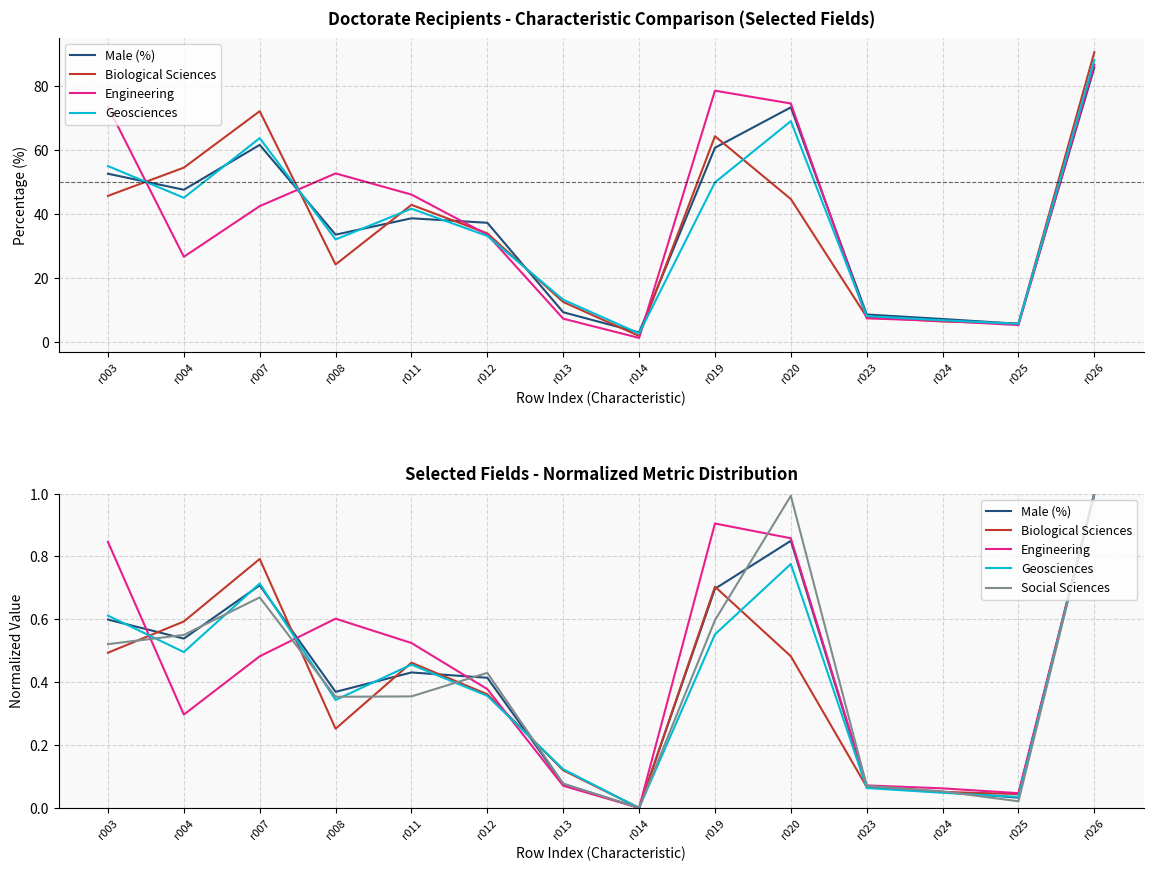

Which series changed the most between r008 and r012?

Engineering